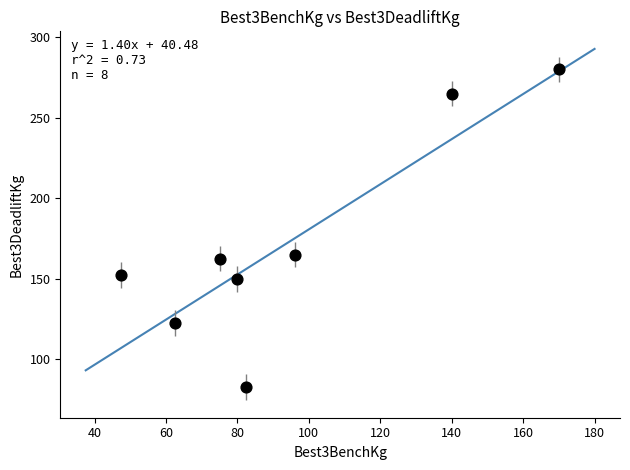

What Y value in the scatter plot is closest to 181?

165.0